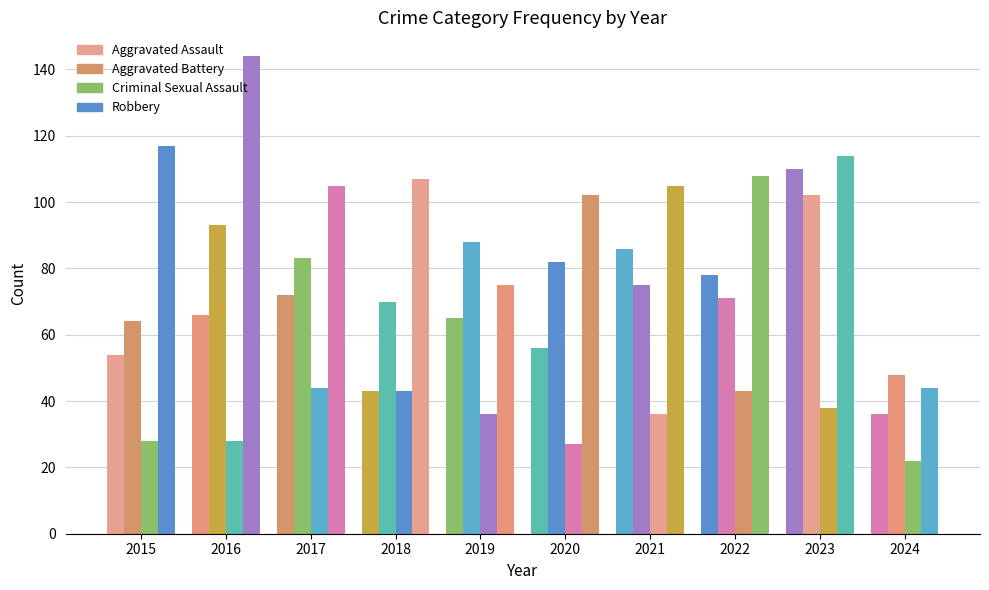

What are all the series names shown in the legend?

Aggravated Assault, Aggravated Battery, Criminal Sexual Assault, Robbery